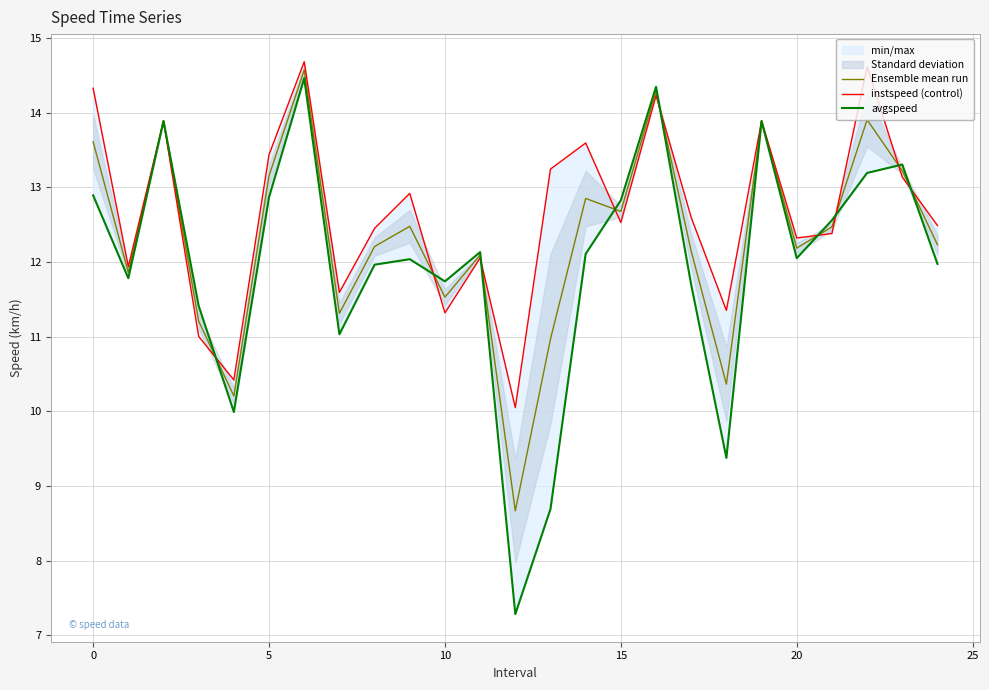

The Ensemble mean run series shows 12.2 at 24. True or false?

True